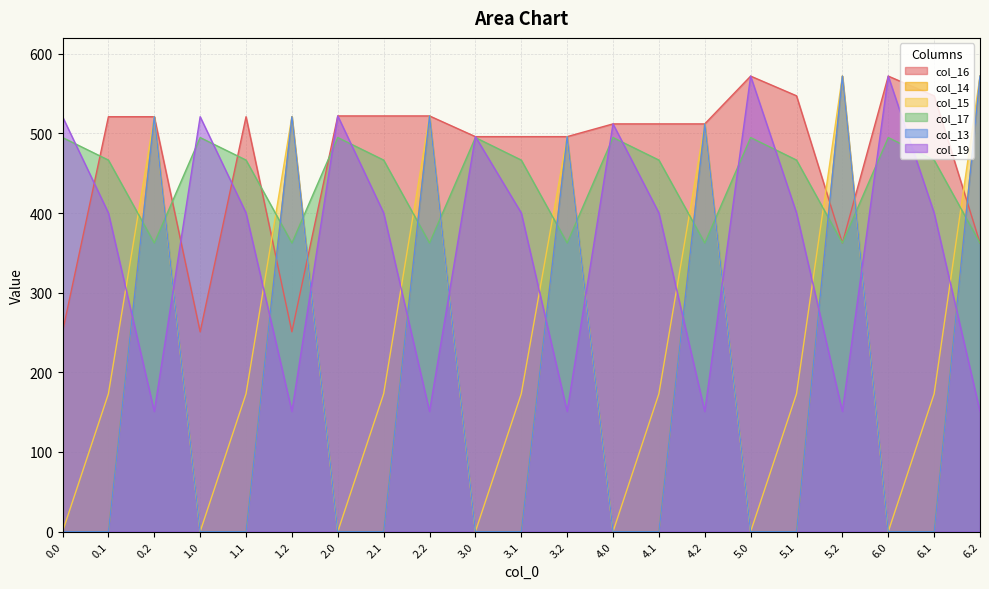

Which has a higher value, 6.0 or 3.2?

6.0